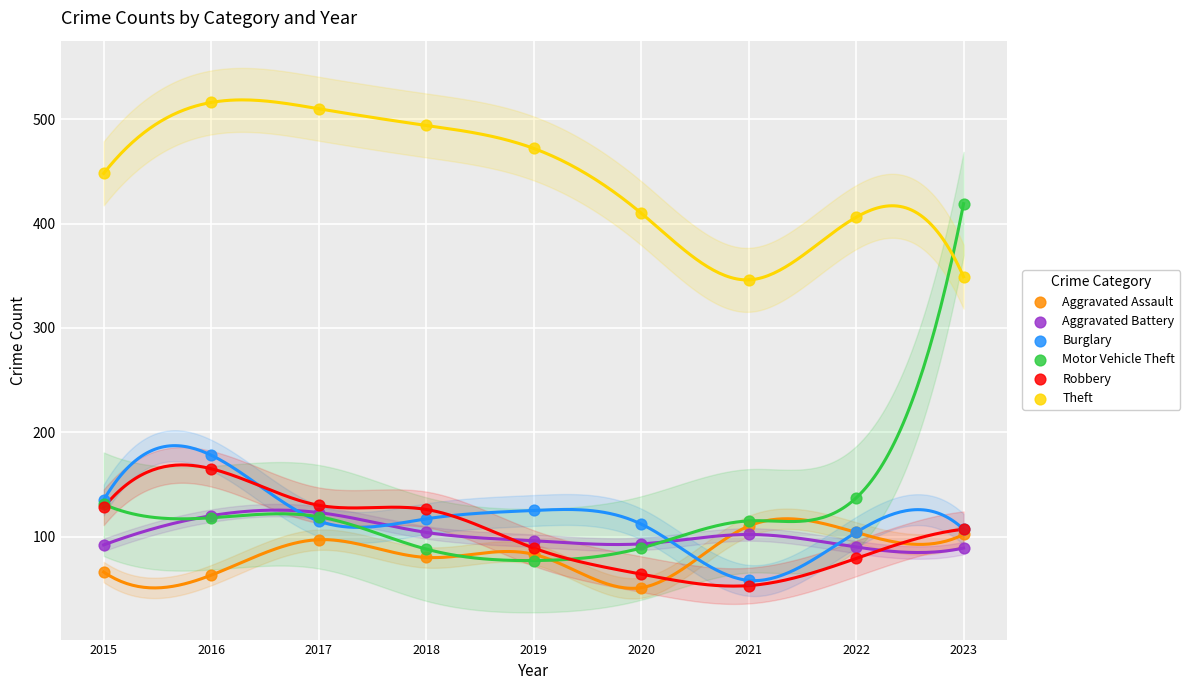

Which series has the largest Y range (max minus min)?

Motor Vehicle Theft